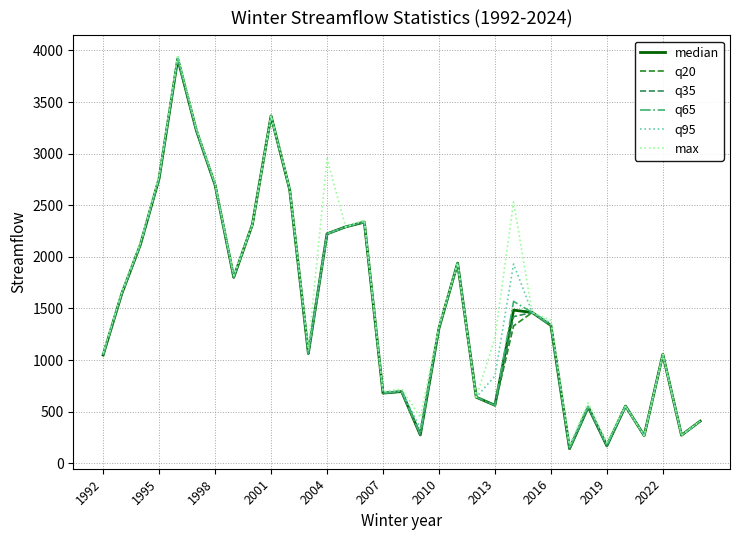

What is the maximum value for q20?

3914.0